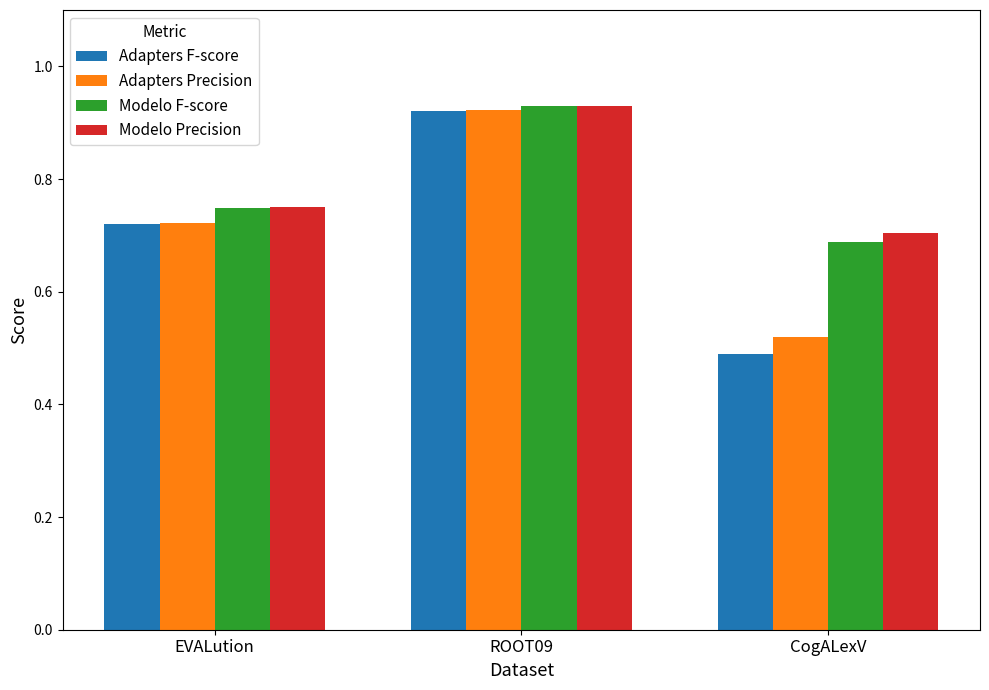

What is the sum of all Modelo F-score values?

2.4